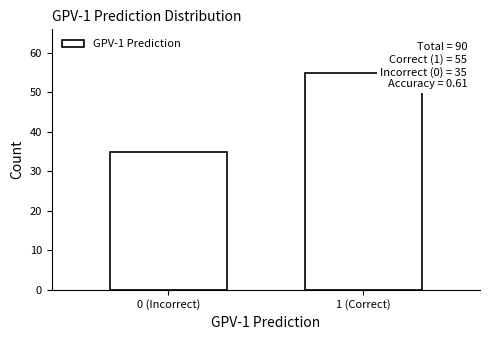

Reading left to right, what are all the values shown in this chart?

0 (Incorrect)=35	1 (Correct)=55